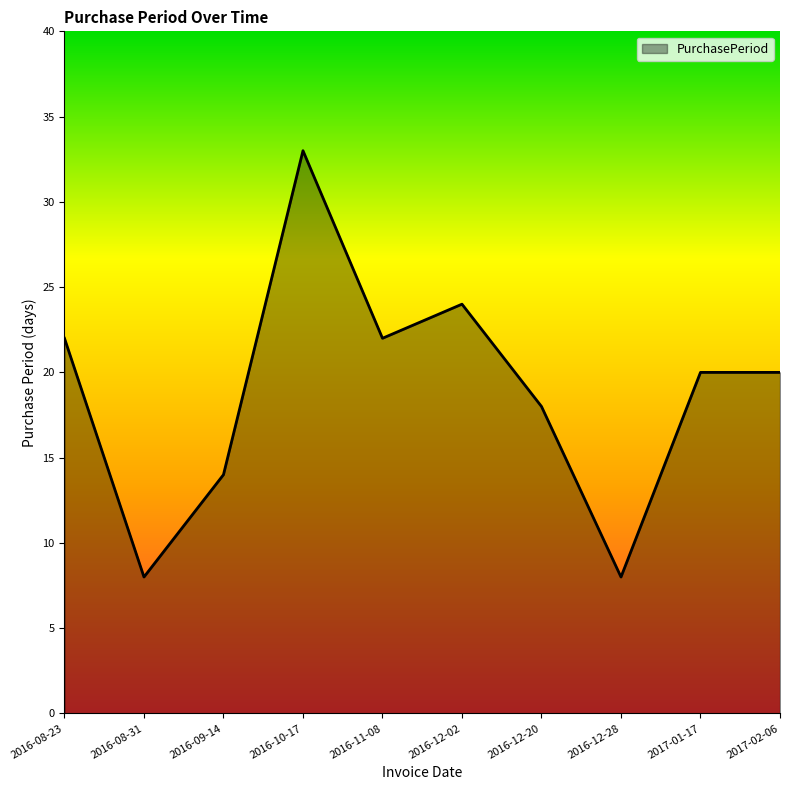

What is the greatest value displayed?

33